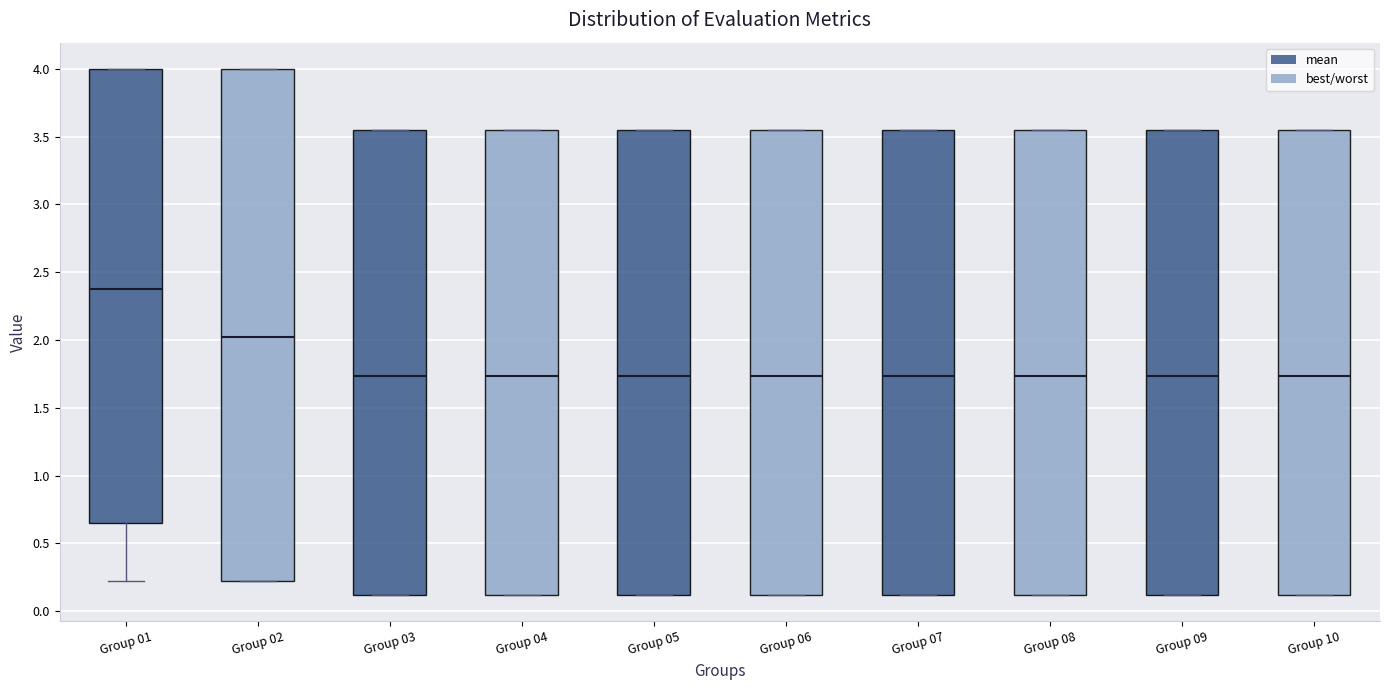

Which box is the tallest, from its lower edge to its upper edge?

Group 02